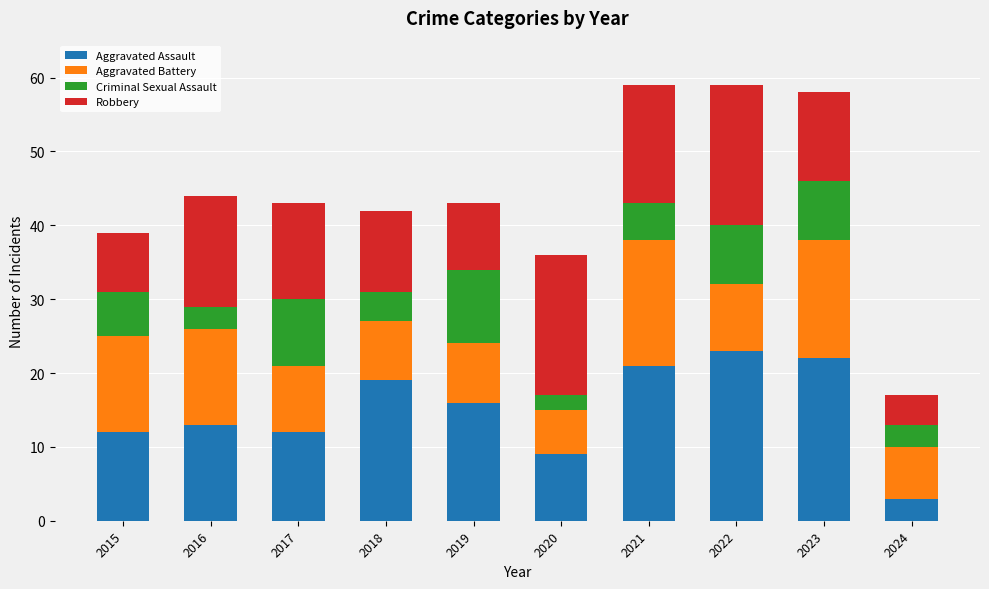

What is the difference between the maximum and minimum values in the Aggravated Assault series?

20